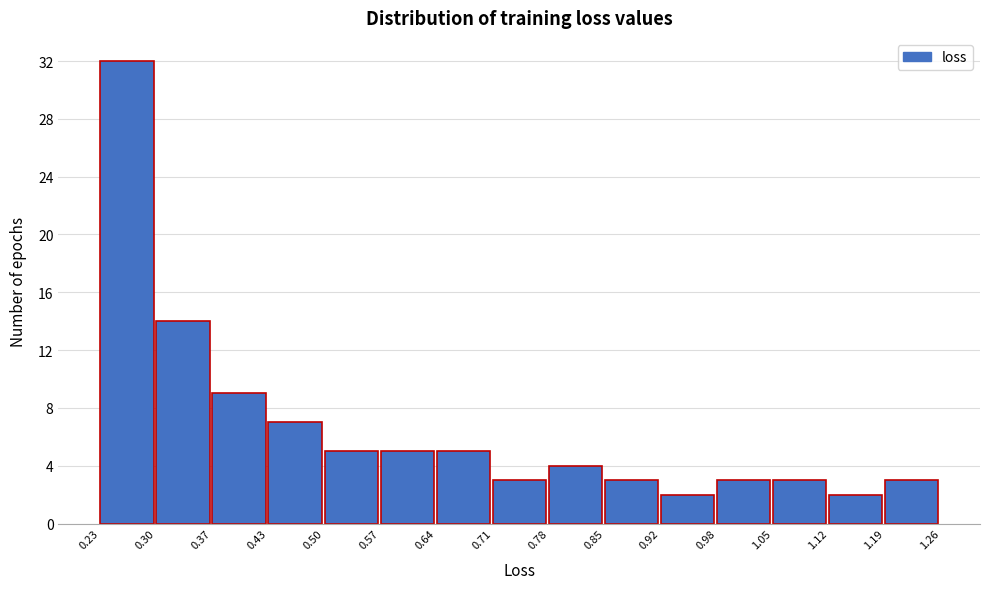

Reading left to right, transcribe this chart: for each bar, give the range it covers on the x-axis and its height. The values are not printed on the chart, so give them approximately, as read against the axis.

0.23 to 0.30: 32
0.30 to 0.37: 14
0.37 to 0.43: 9
0.43 to 0.50: 7
0.50 to 0.57: 5
0.57 to 0.64: 5
0.64 to 0.71: 5
0.71 to 0.78: 3
0.78 to 0.85: 4
0.85 to 0.92: 3
0.92 to 0.98: 2
0.98 to 1.05: 3
1.05 to 1.12: 3
1.12 to 1.19: 2
1.19 to 1.26: 3